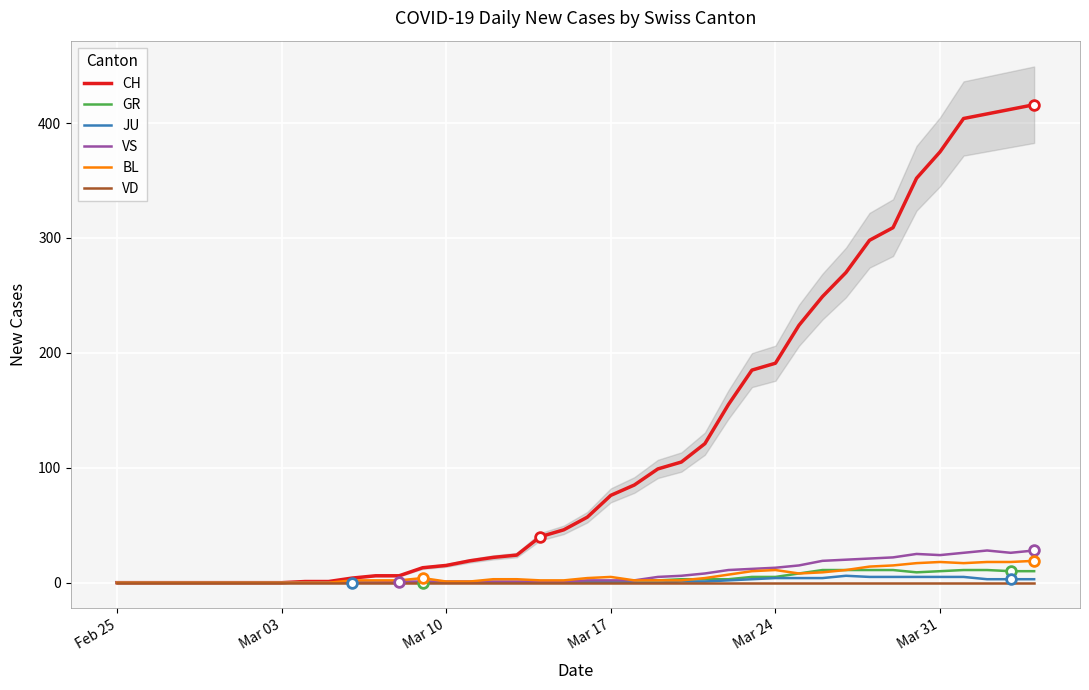

What is the maximum value for CH?

416